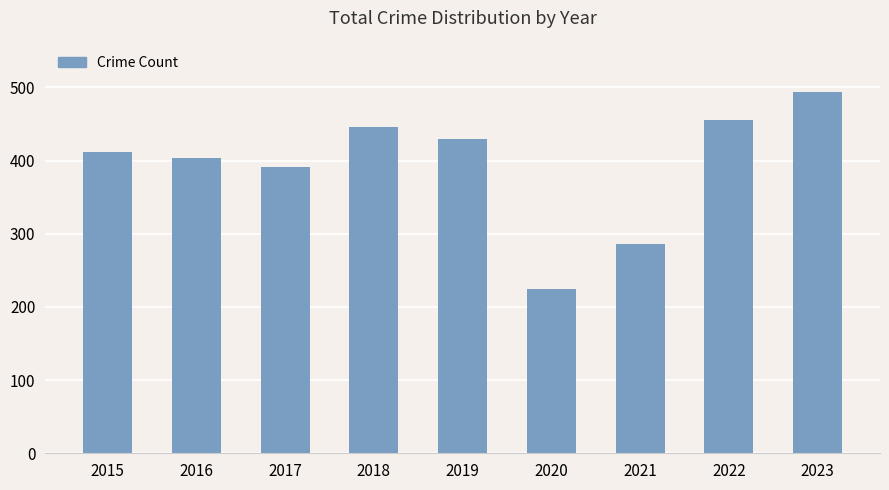

Where is the data nearest to the value 359?

2017